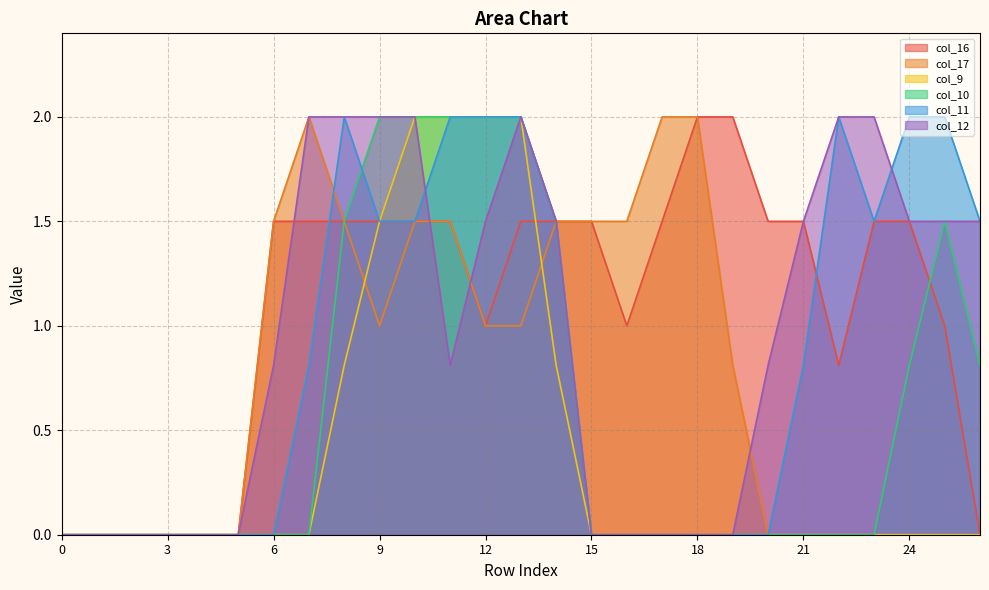

How many times do col_12 and col_17 cross each other?

3